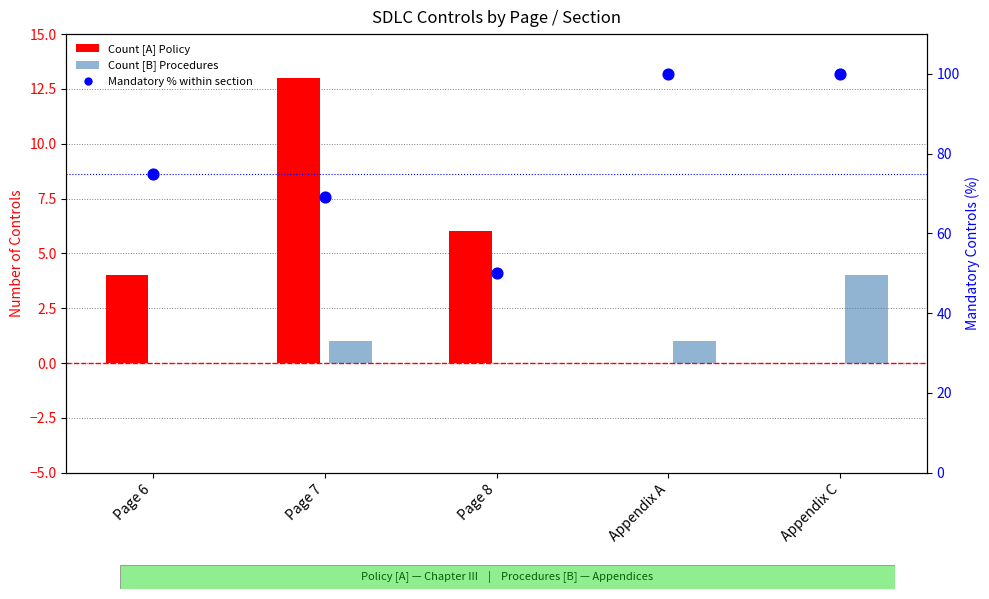

Which series has the largest Y range (max minus min)?

Mandatory % within section